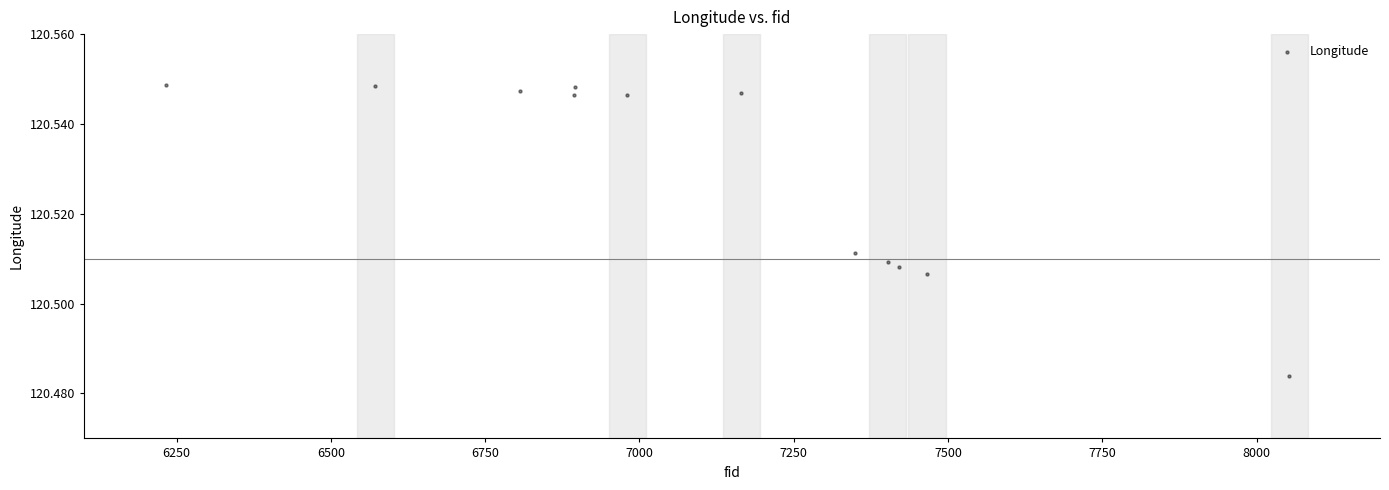

What is the range of X values (max minus min)?

1820.0